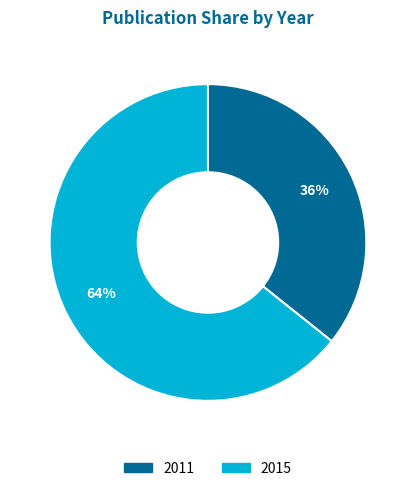

How many segments does this pie chart have?

2